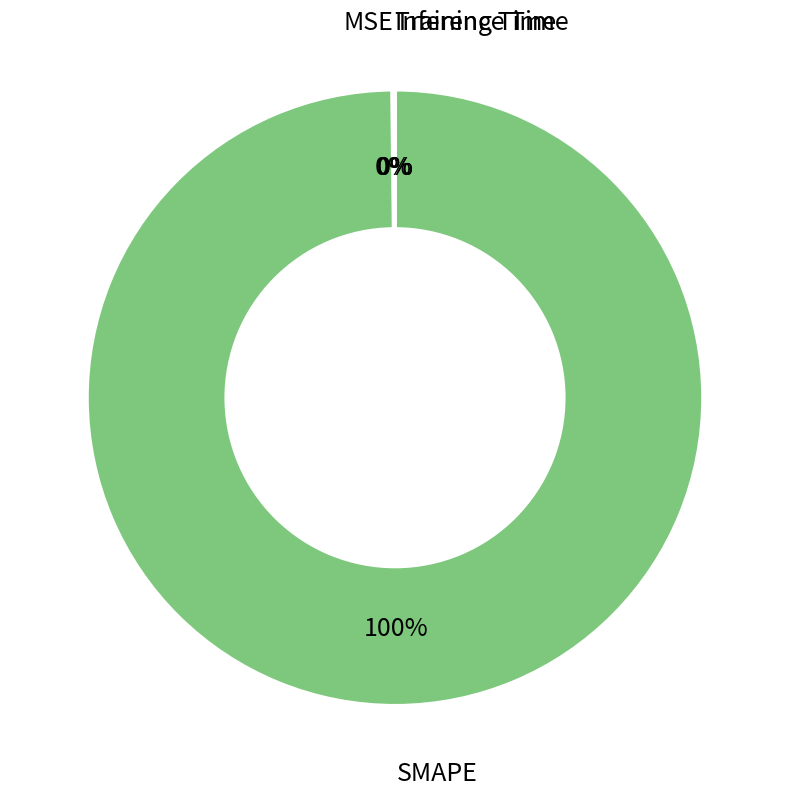

To the nearest percent, what is the average slice percentage?

25%